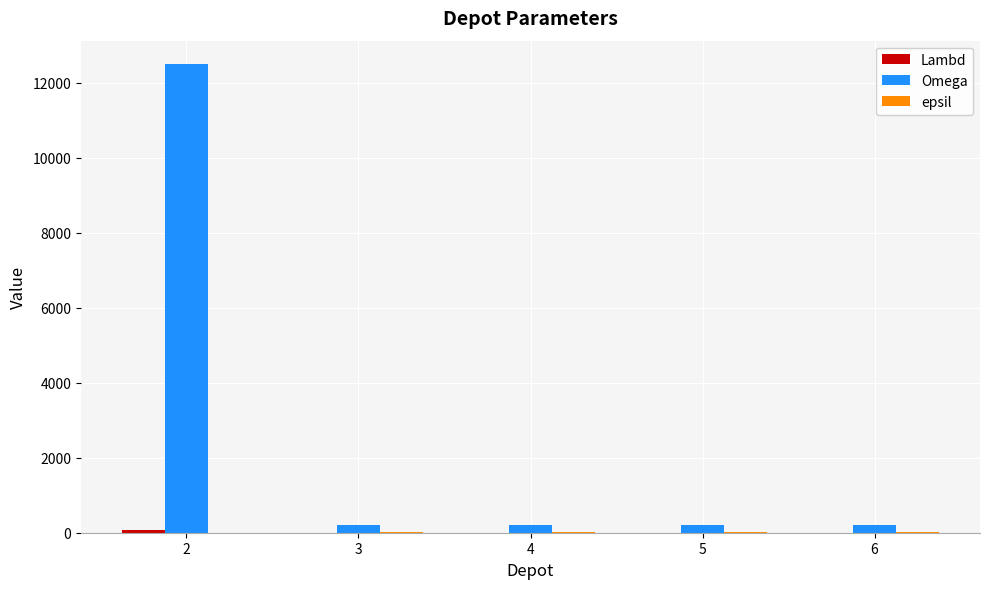

What is the maximum value shown in the chart?

12500